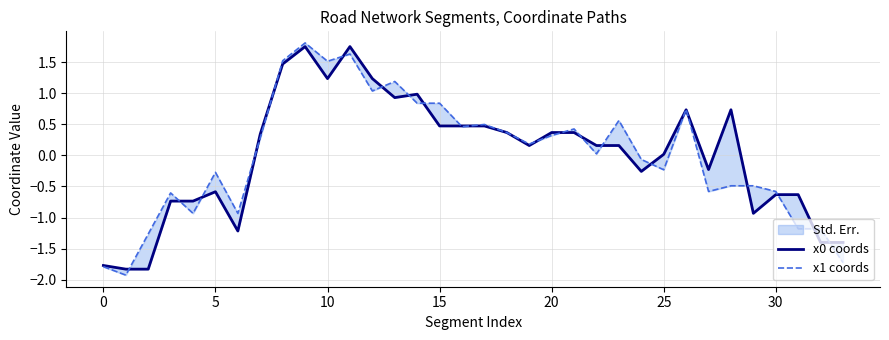

How many values in the x1 coords series are below 0?

16